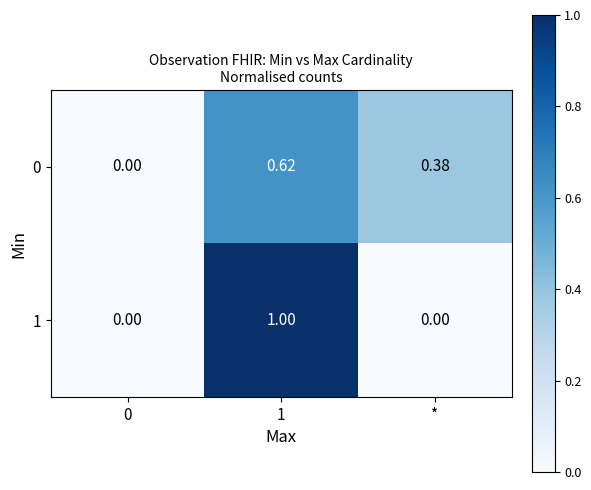

Is the value of 1 at 0 greater than the value of 0 at 1?

No